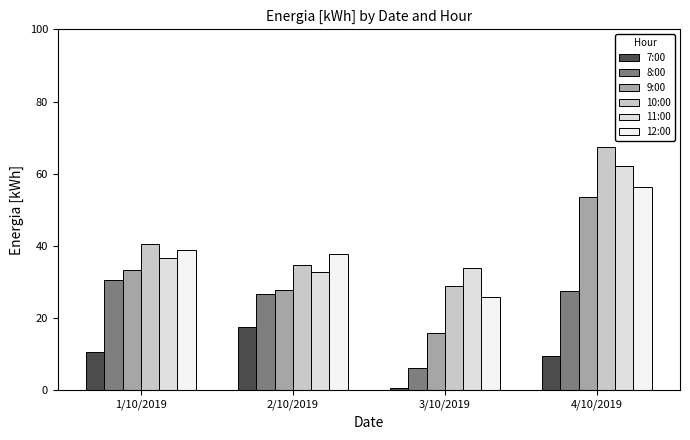

List the labels in order of 10:00 value, largest first.

4/10/2019, 1/10/2019, 2/10/2019, 3/10/2019